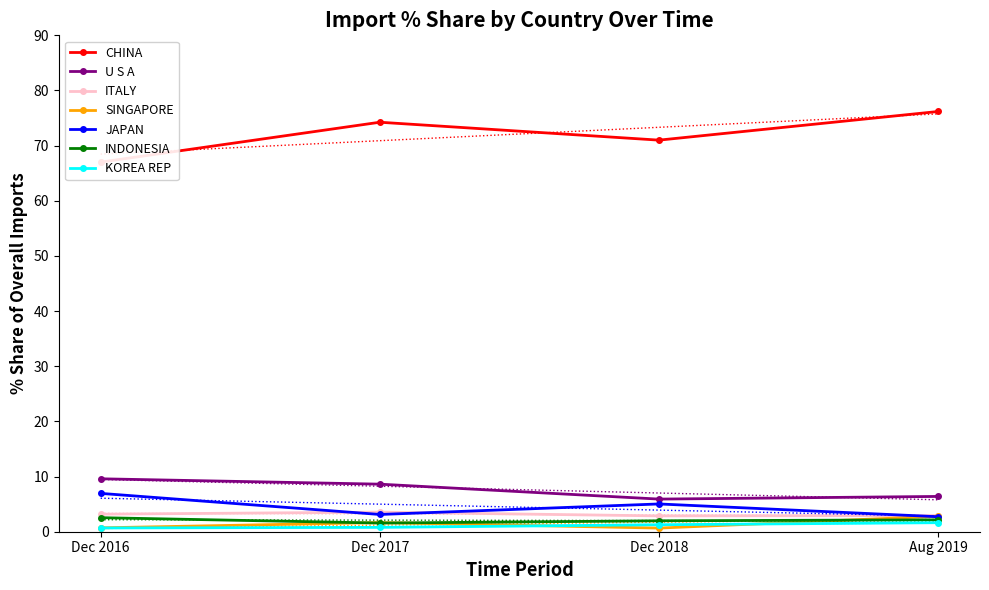

What position from the left is JAPAN?

5